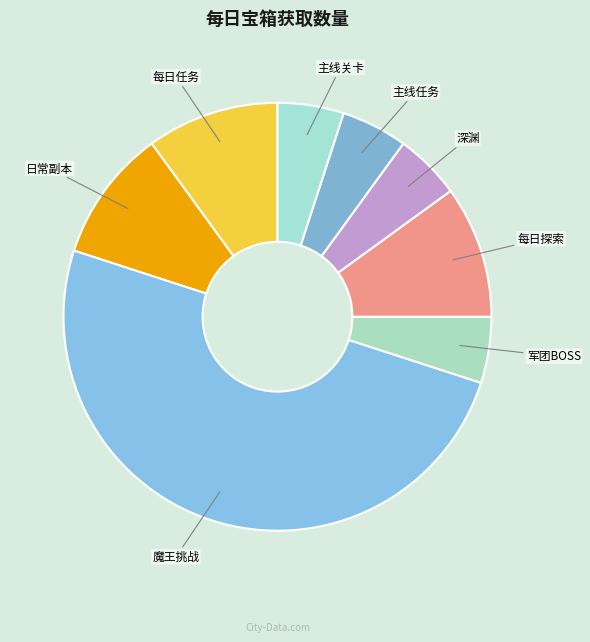

Do 深渊 and 主线关卡 together represent more than half of the pie?

No